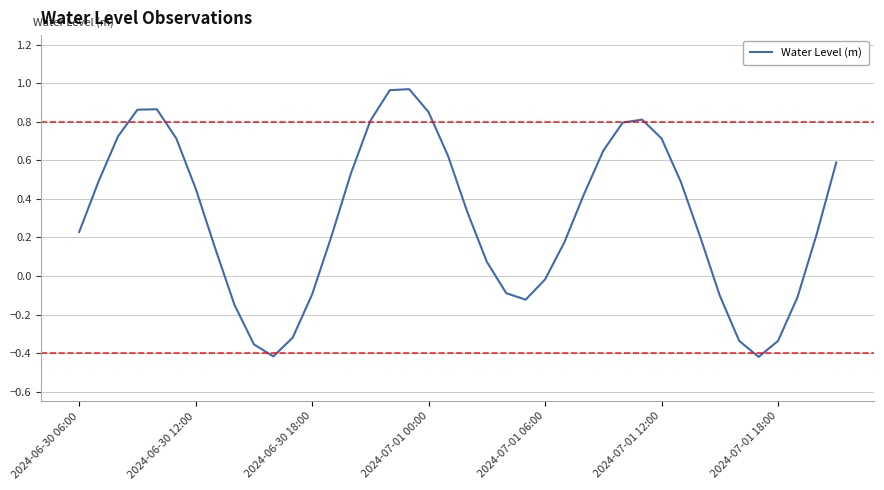

What is the difference between the maximum and minimum values?

1.4